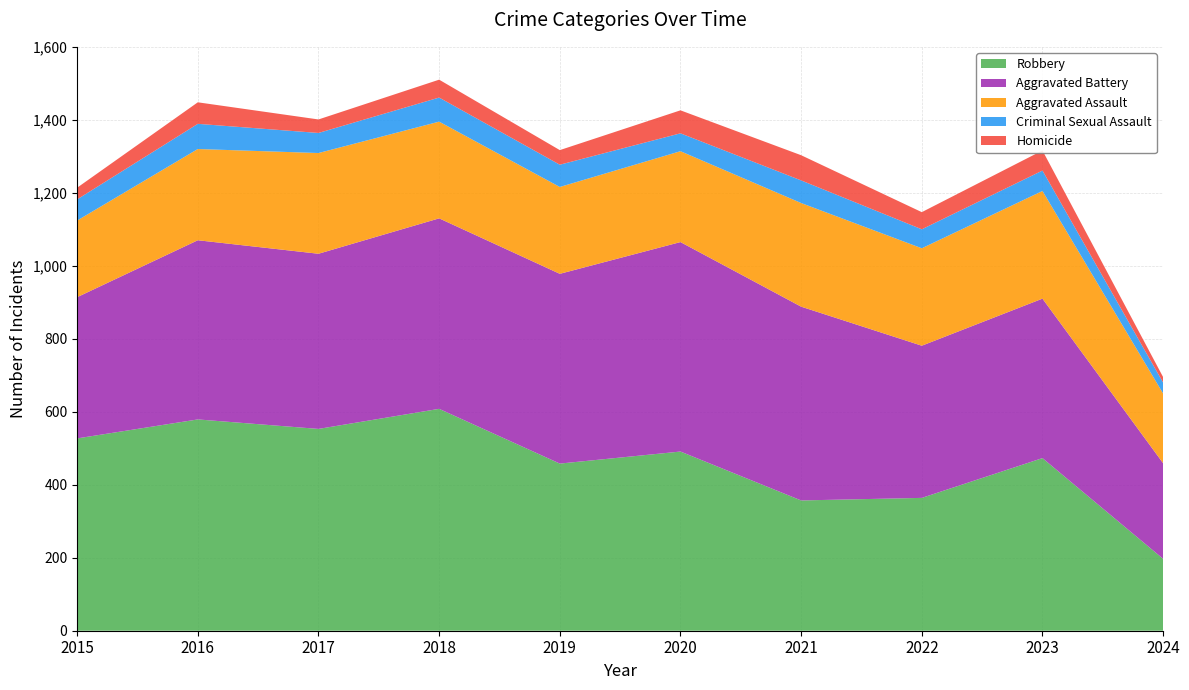

Reading left to right, list all the values displayed in this chart.

Aggravated Assault: 2015=210	2016=250	2017=276	2018=265	2019=238	2020=249	2021=284	2022=267	2023=295	2024=191
Aggravated Battery: 2015=387	2016=491	2017=480	2018=522	2019=520	2020=574	2021=531	2022=417	2023=437	2024=262
Criminal Sexual Assault: 2015=58	2016=69	2017=55	2018=66	2019=61	2020=49	2021=62	2022=52	2023=56	2024=30
Homicide: 2015=32	2016=59	2017=37	2018=49	2019=40	2020=63	2021=69	2022=47	2023=55	2024=15
Robbery: 2015=527	2016=579	2017=553	2018=608	2019=458	2020=491	2021=357	2022=364	2023=473	2024=197